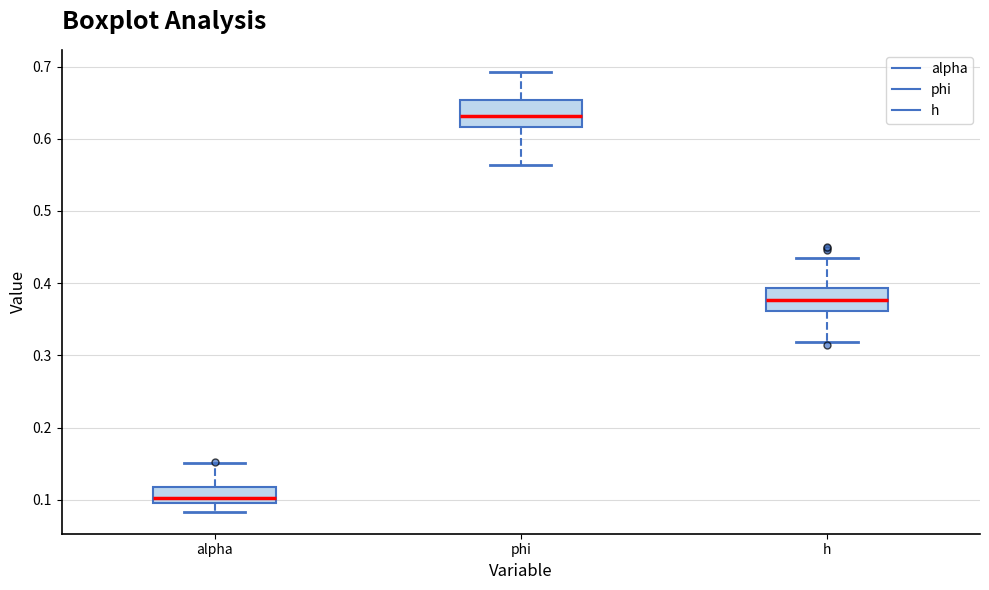

Which box has the lowest median line?

alpha